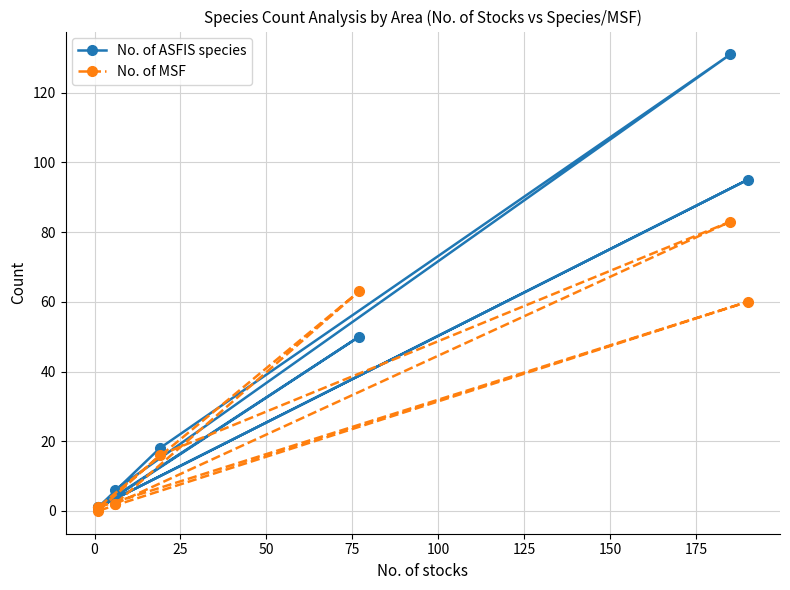

What is the difference between the maximum and second lowest values in the No. of MSF series?

82